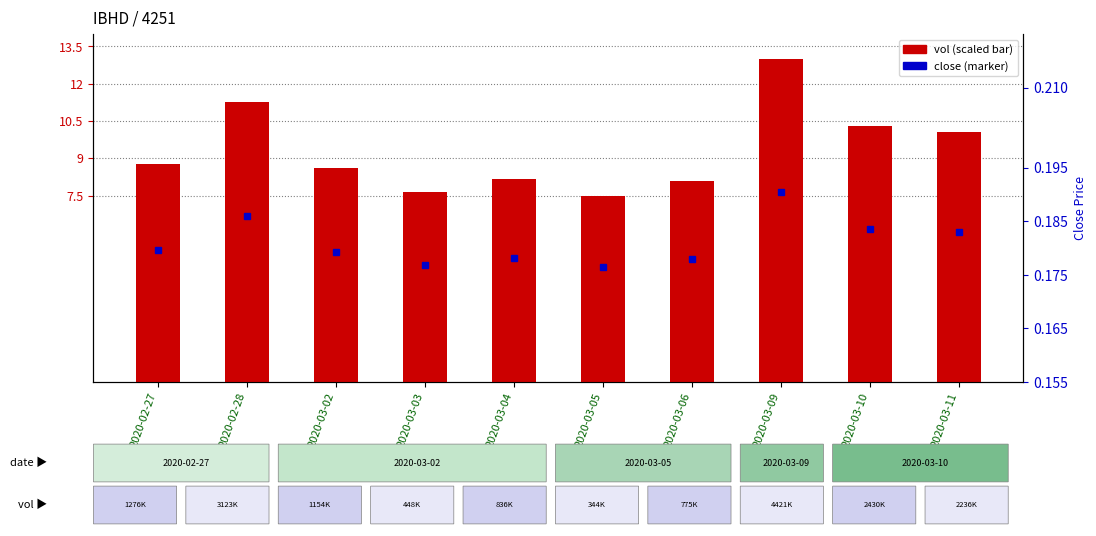

What is the label of the 6th bar from the right?

2020-03-04